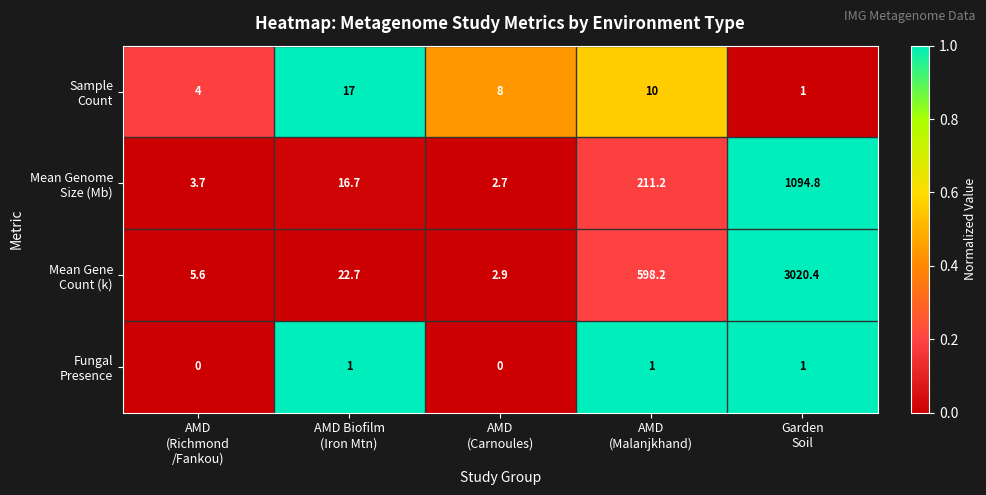

At how many categories does at least one series exceed 0?

5